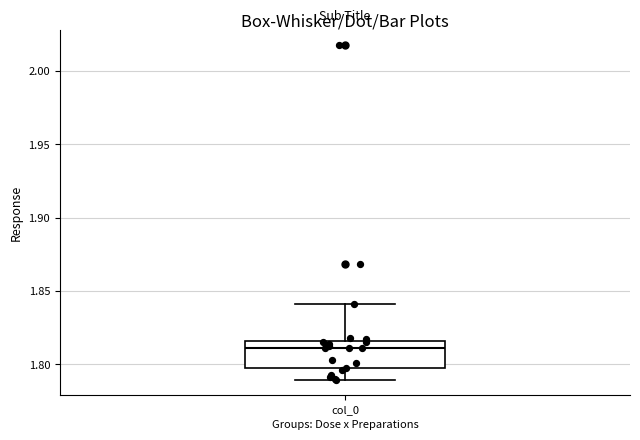

Transcribe this box plot: give where the median line is, the range the box spans, and where the two whiskers end, as read against the y-axis. The values are not printed on the chart, so give them approximately, as read against the axis.

median 1.810, box 1.795 to 1.815, whiskers 1.790 to 1.840